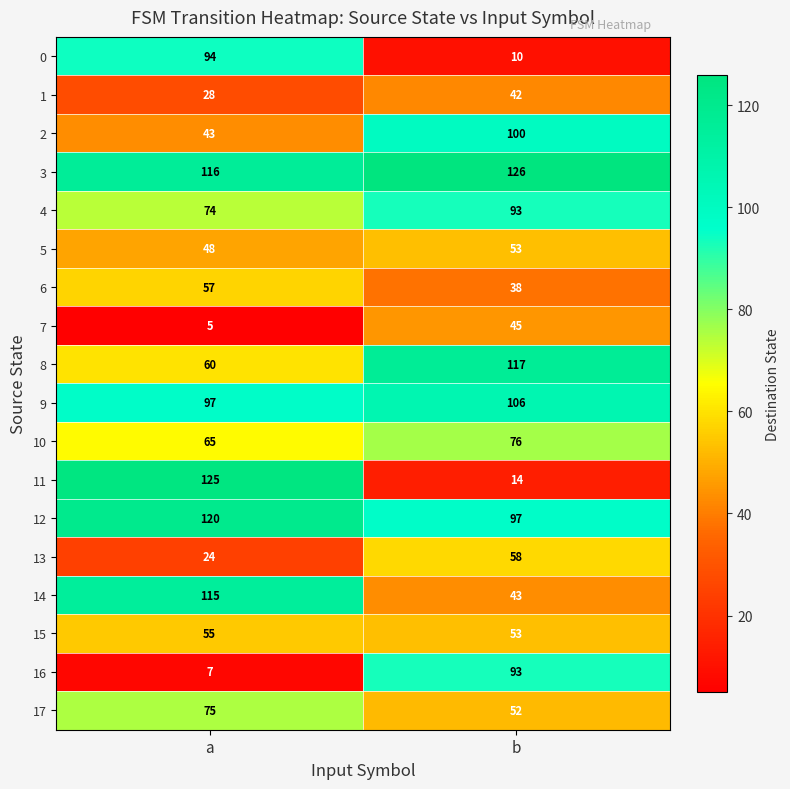

Which label corresponds to the largest value in the chart?

b